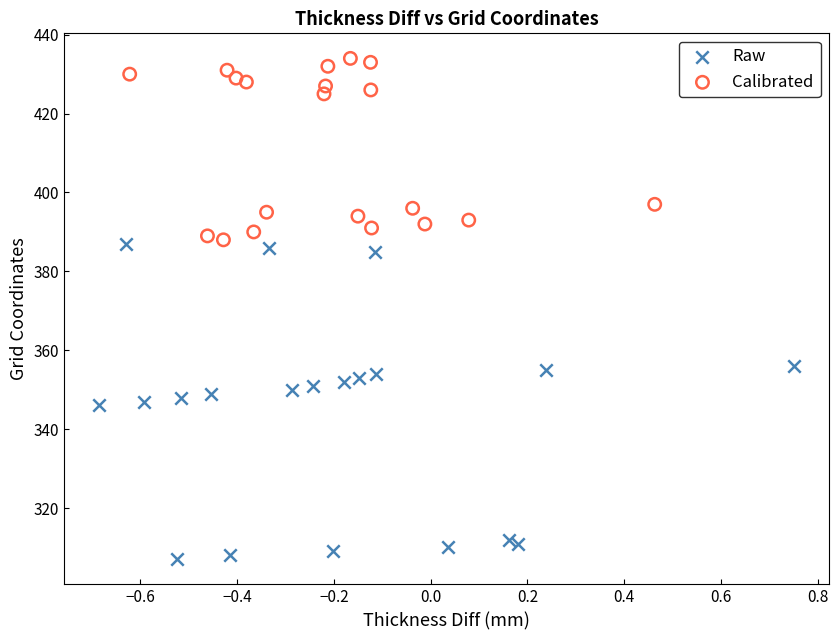

Which series reaches the maximum Y coordinate?

Calibrated